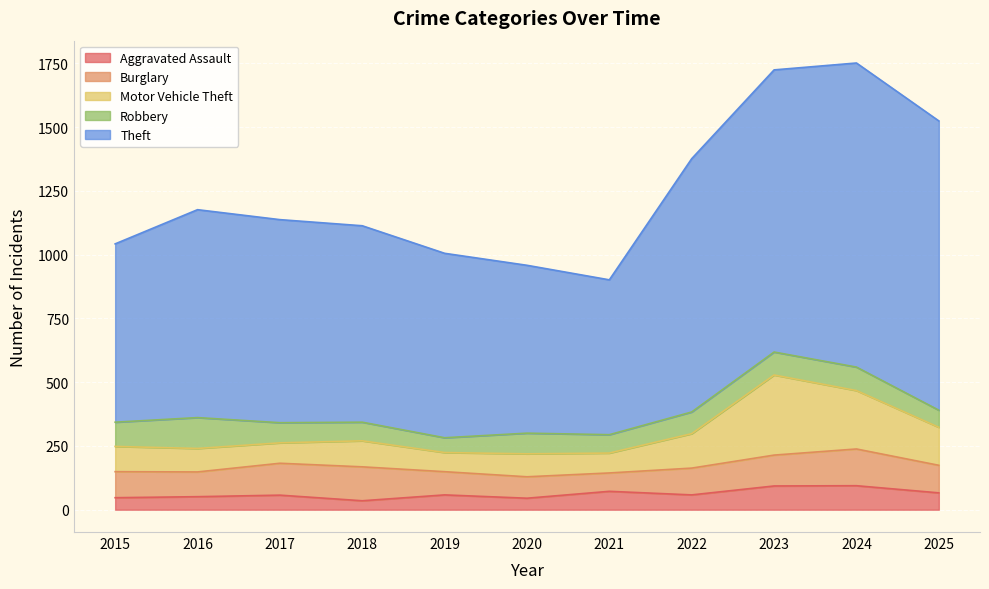

What is the sum of the Burglary values at 2020 and 2017?

209